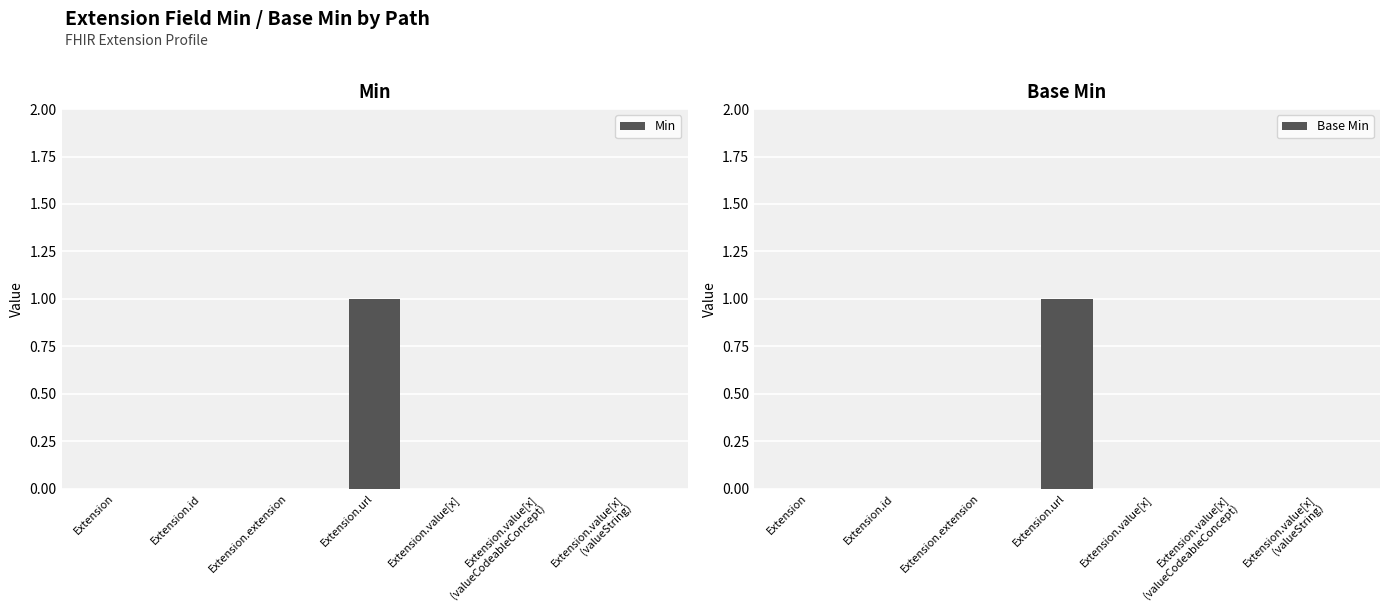

Are the bars horizontal?

No